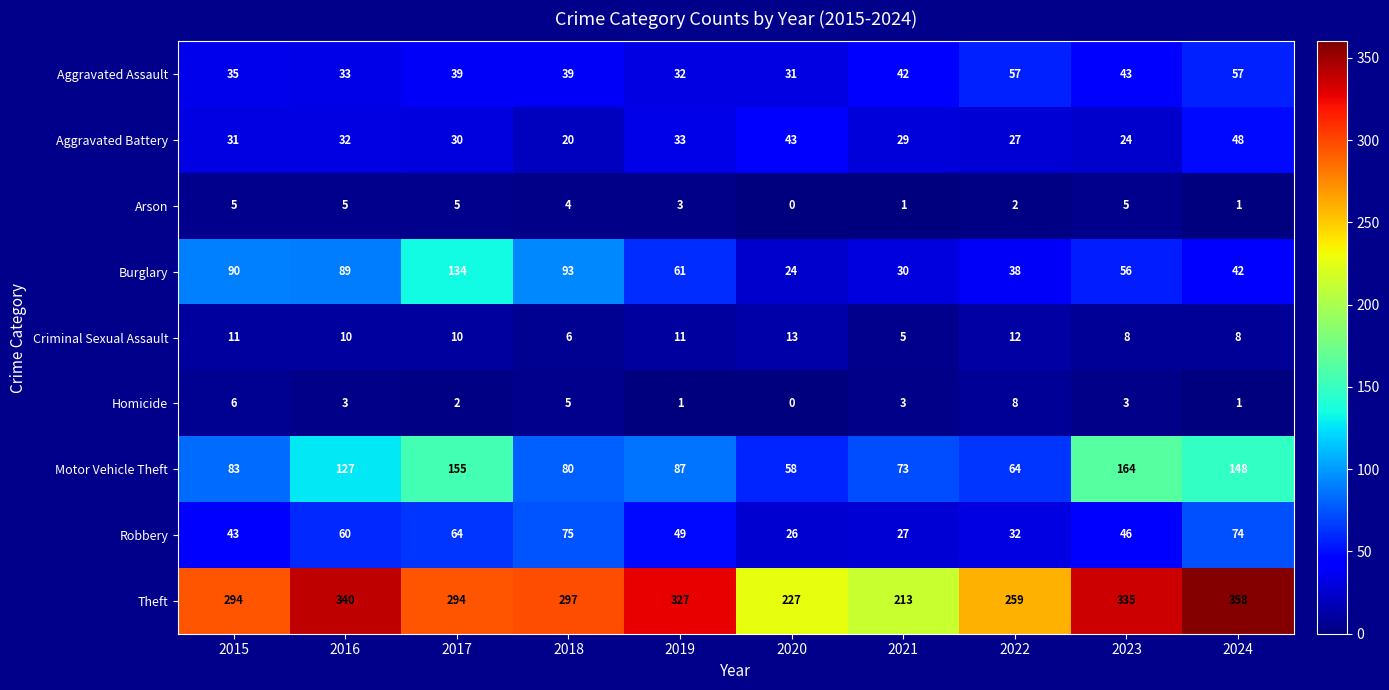

What is the difference between the maximum and minimum values in the Theft series?

145